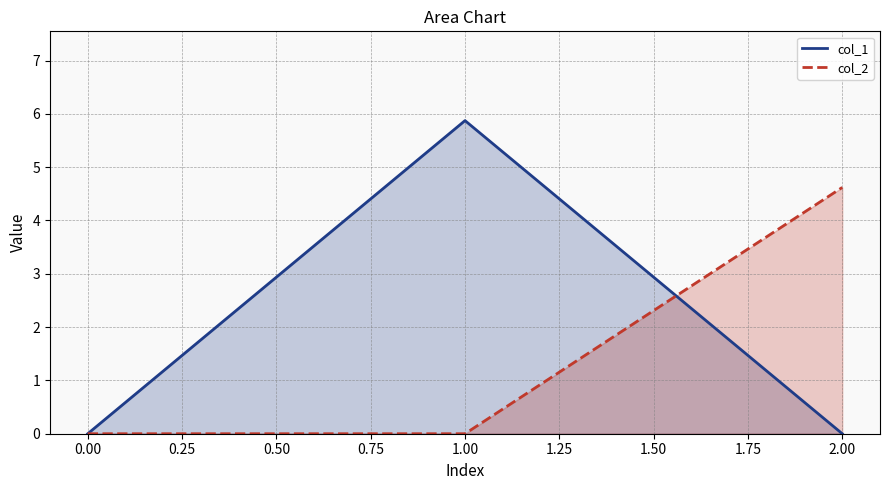

What is the highest value of the col_2 series?

4.6